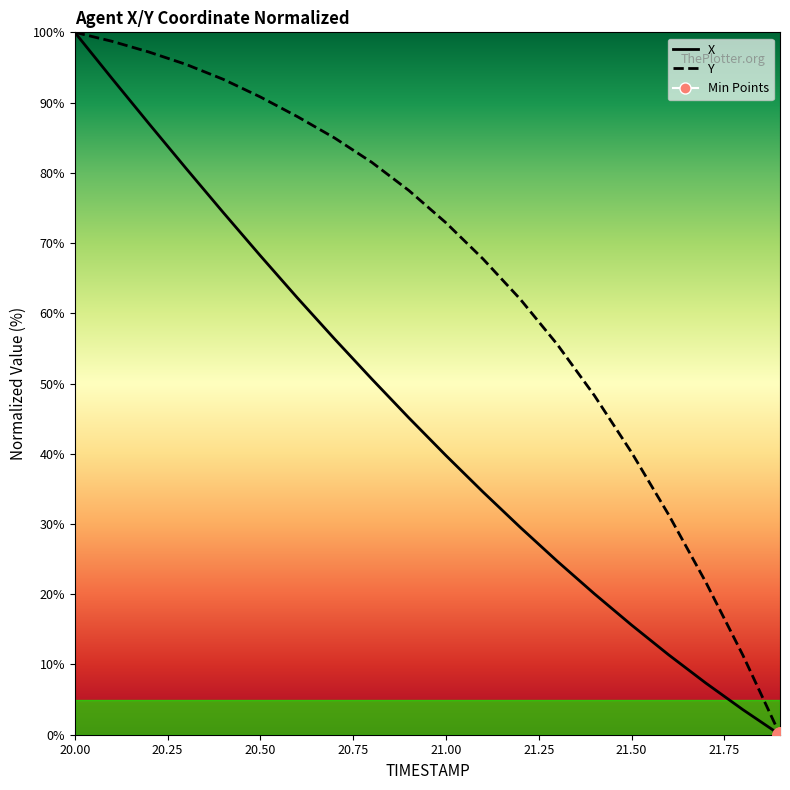

At how many categories does at least one series exceed 83?

8